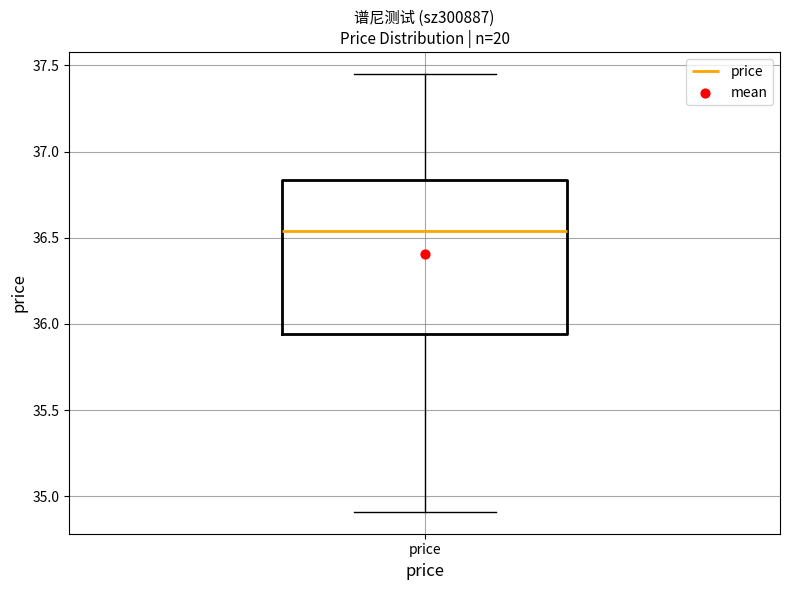

Read this box plot against the y-axis: the position of the median line, the range covered by the box, and the ends of both whiskers. The values are not printed on the chart, so give them approximately, as read against the axis.

median 36.55, box 35.95 to 36.85, whiskers 34.90 to 37.45